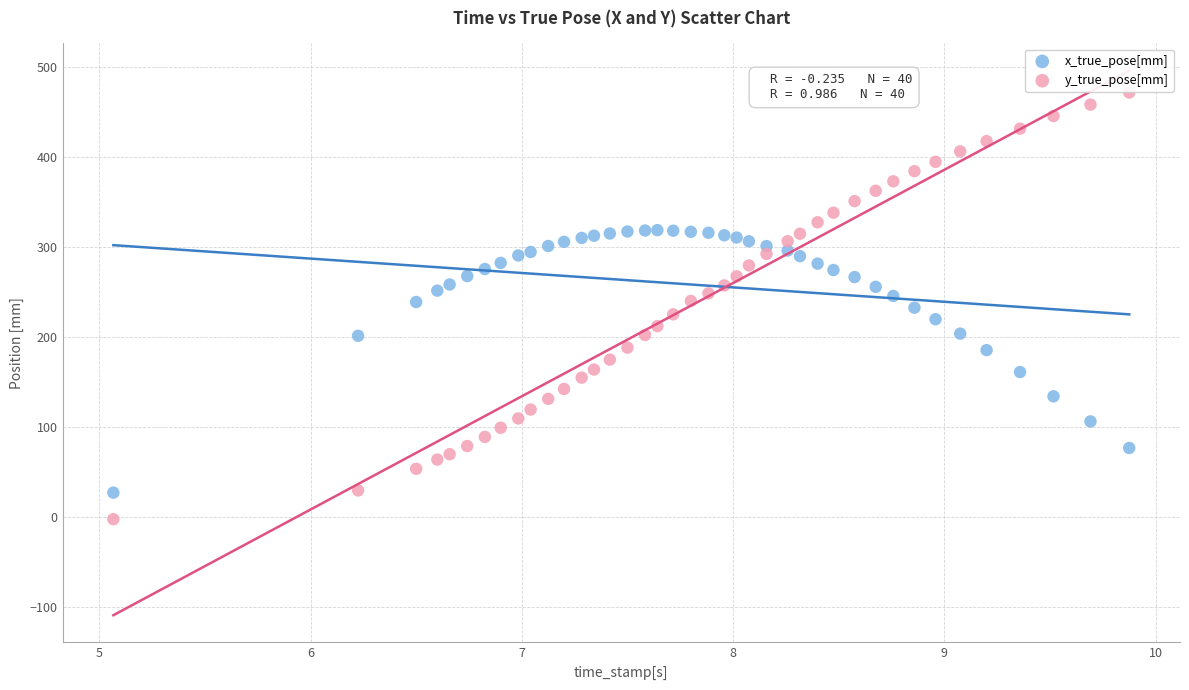

Which series reaches the maximum Y coordinate?

y_true_pose[mm]